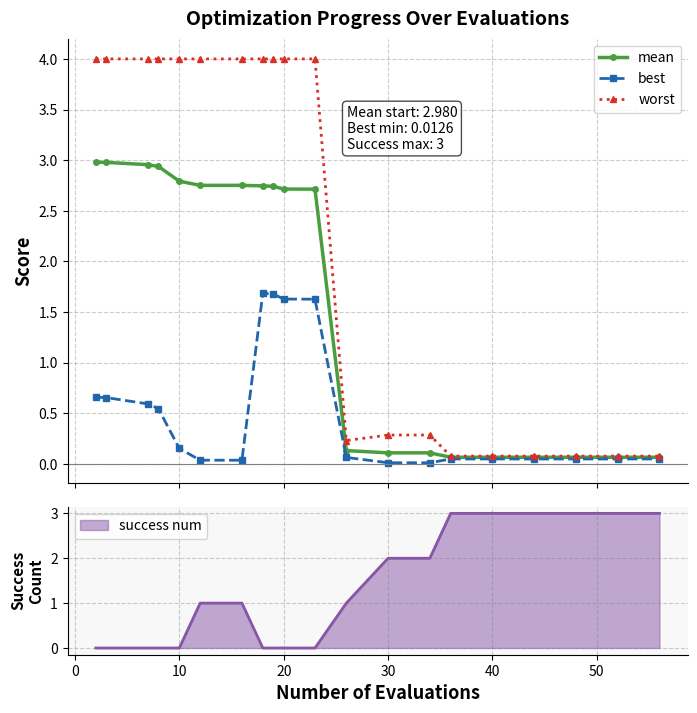

How many lines are shown in the chart?

3